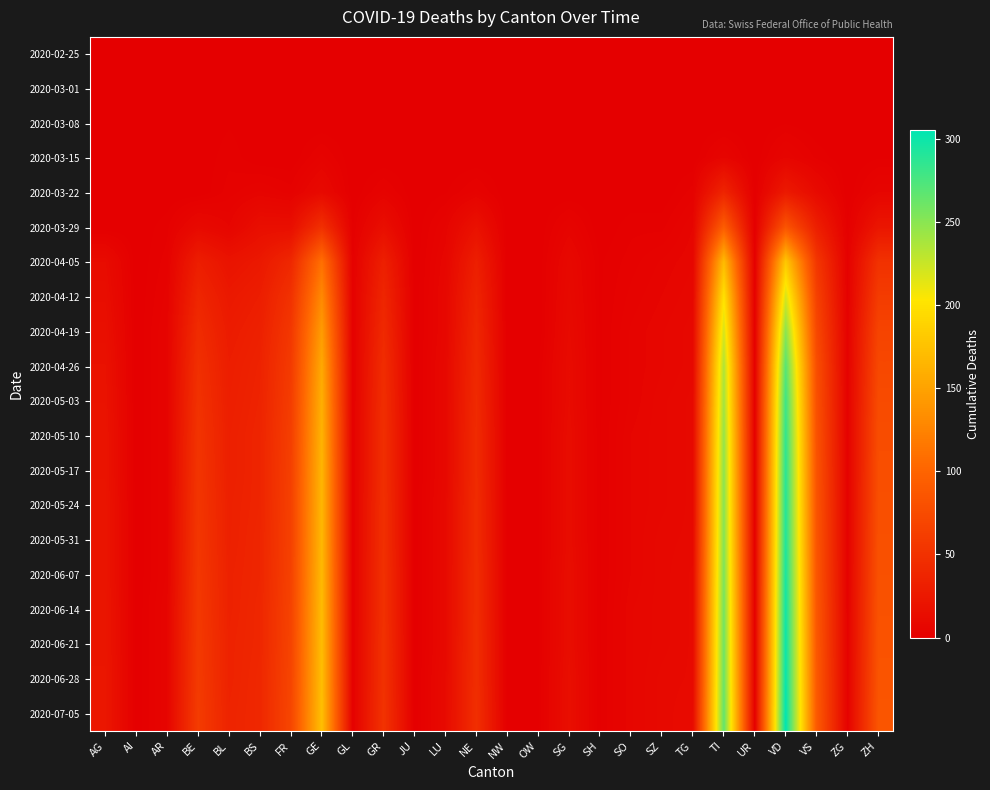

Which series has the largest range (max minus min)?

2020-07-05